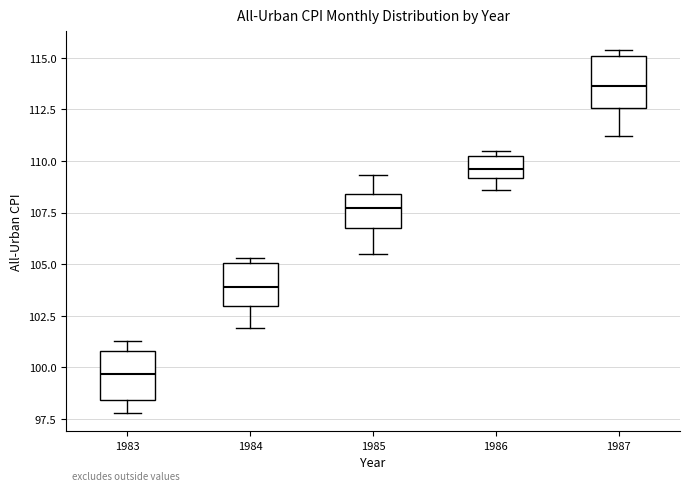

Reading left to right, transcribe this box plot: for each box, give where its median line is, the range the box spans, and where its two whiskers end, as read against the y-axis. The values are not printed on the chart, so give them approximately, as read against the axis.

1983: median 99.5, box 98.5 to 101.0, whiskers 98.0 to 101.5
1984: median 104.0, box 103.0 to 105.0, whiskers 102.0 to 105.5
1985: median 107.5, box 107.0 to 108.5, whiskers 105.5 to 109.5
1986: median 109.5, box 109.0 to 110.0, whiskers 108.5 to 110.5
1987: median 113.5, box 112.5 to 115.0, whiskers 111.0 to 115.5